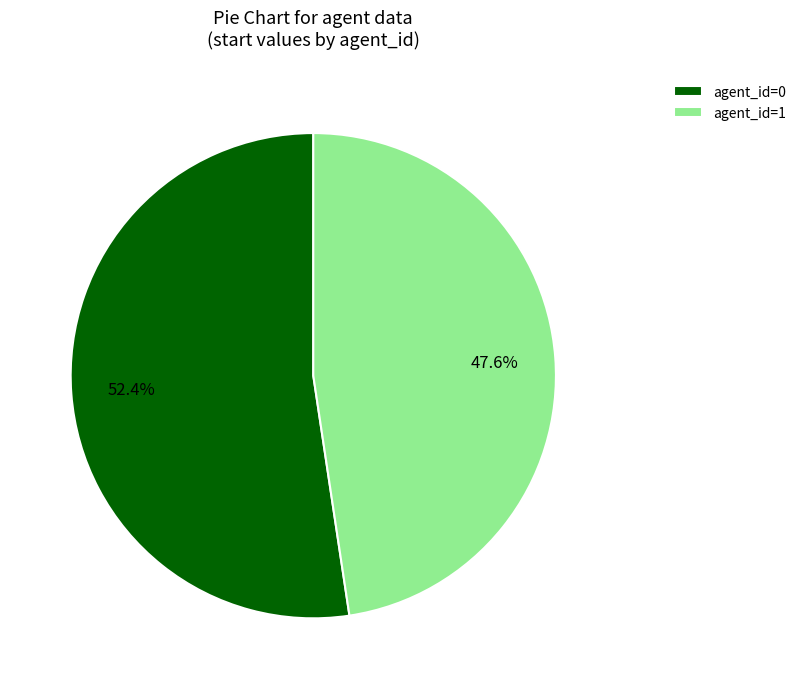

Rank the categories by value from lowest to highest.

agent_id=1, agent_id=0